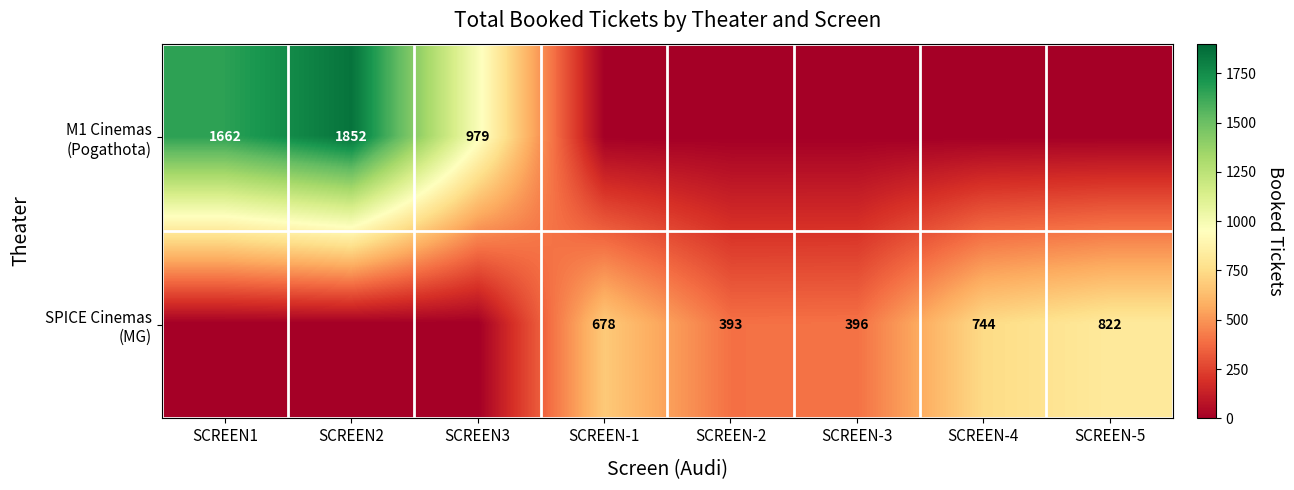

What is the sum of the M1 Cinemas (Pogathota) values at SCREEN2 and SCREEN-2?

1852